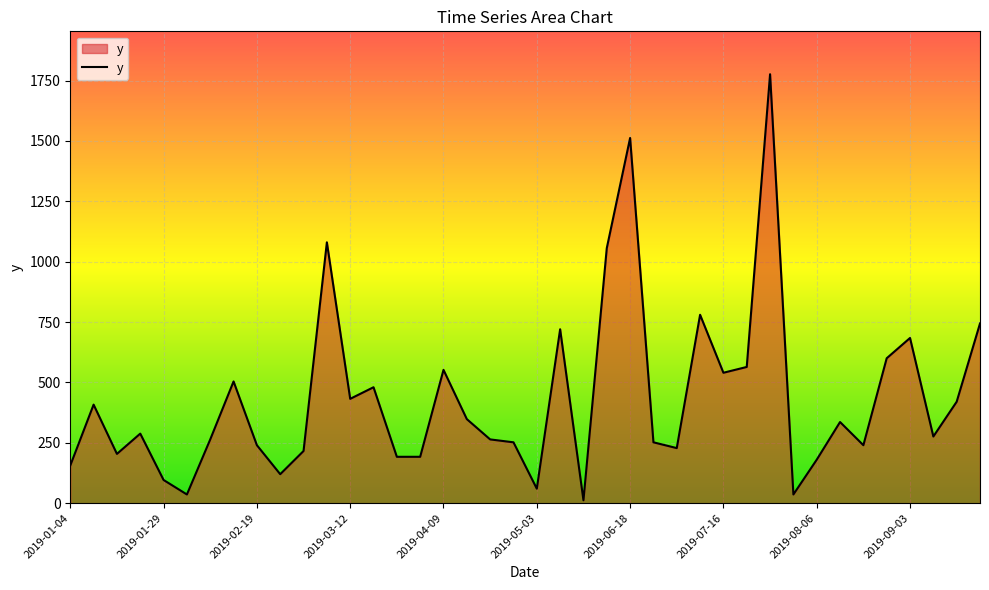

What is the maximum value shown in the chart?

1776